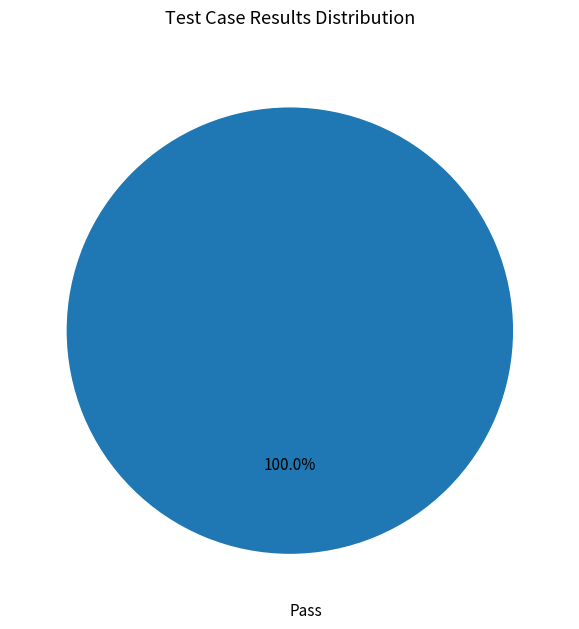

To the nearest percent, what portion does Pass represent?

100%